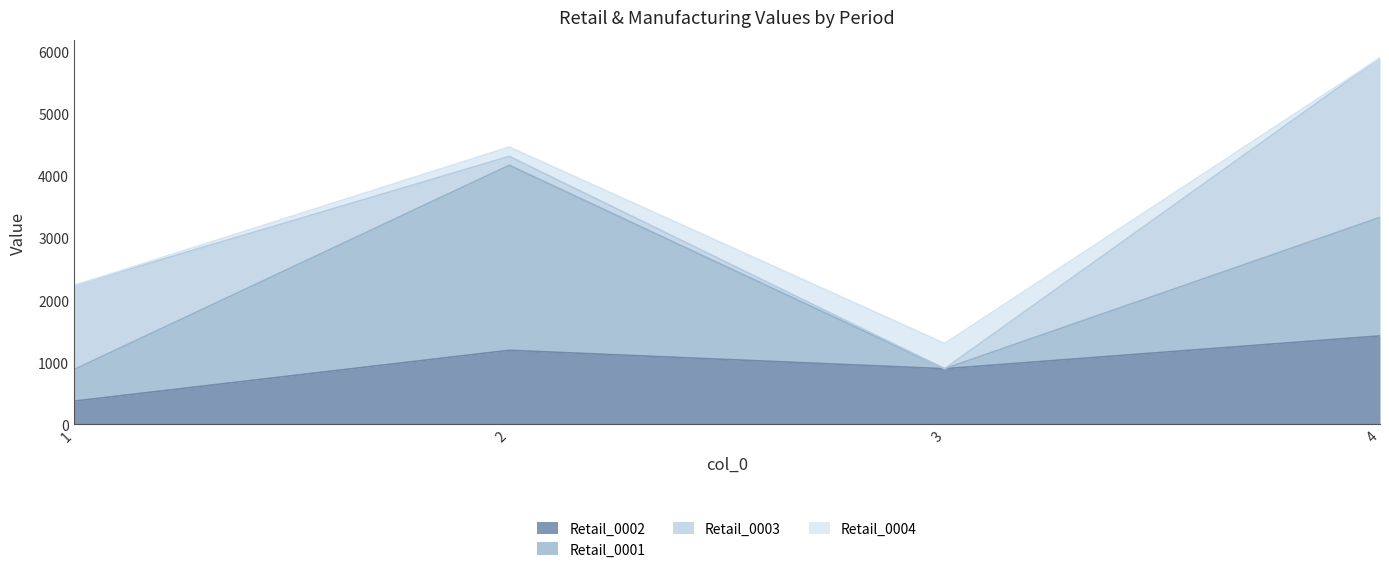

What is the spread (max minus min) of values at 4?

2565.5